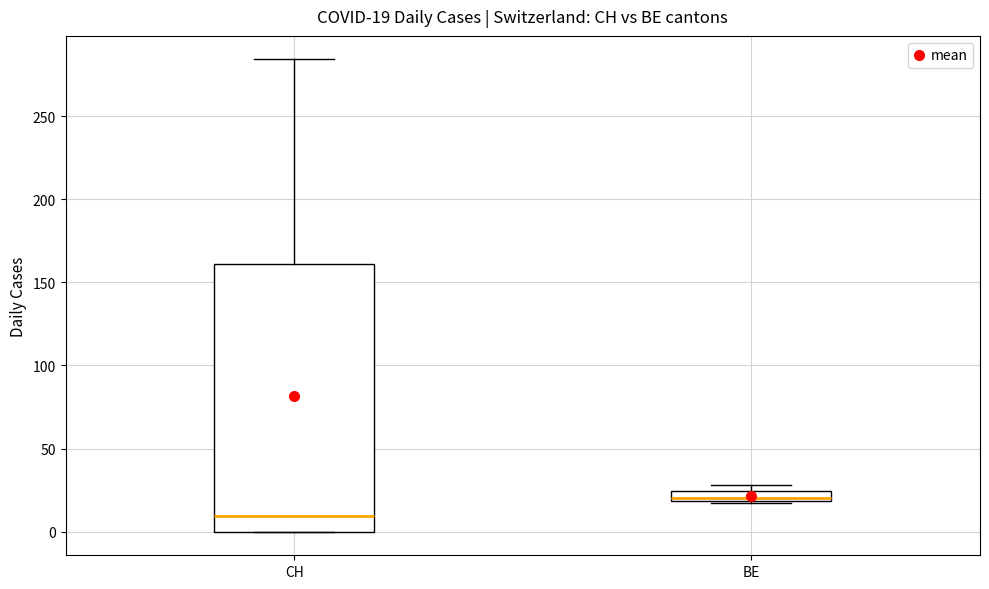

Which box has the lowest median line?

CH